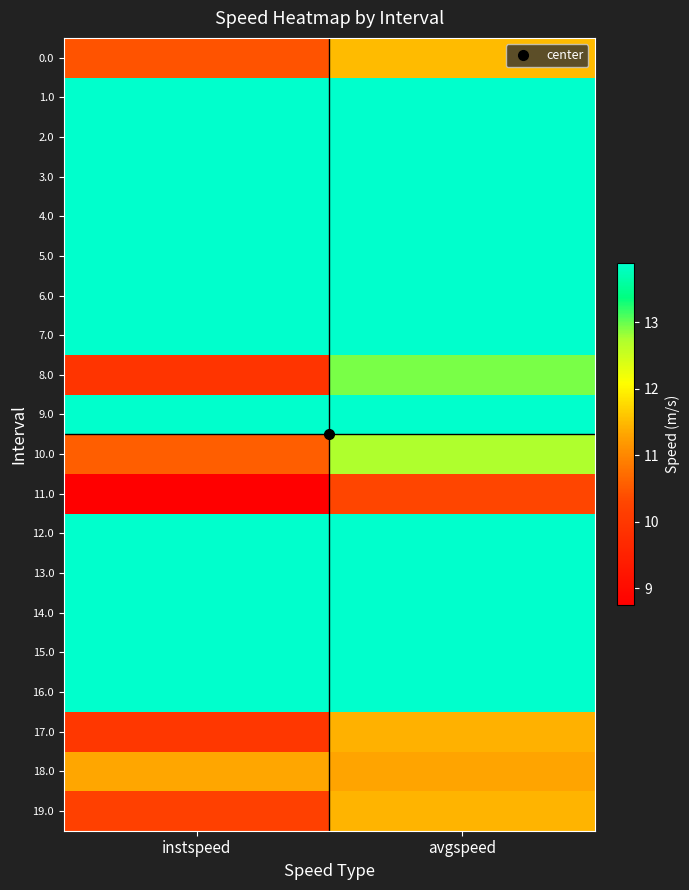

What is the difference between the highest and lowest values at avgspeed?

3.6